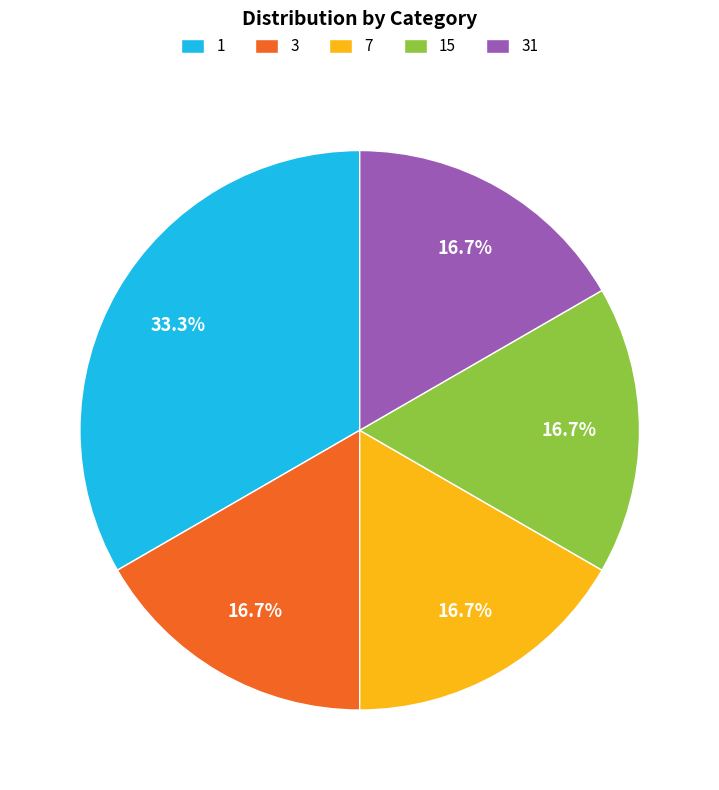

How many segments does this pie chart have?

5